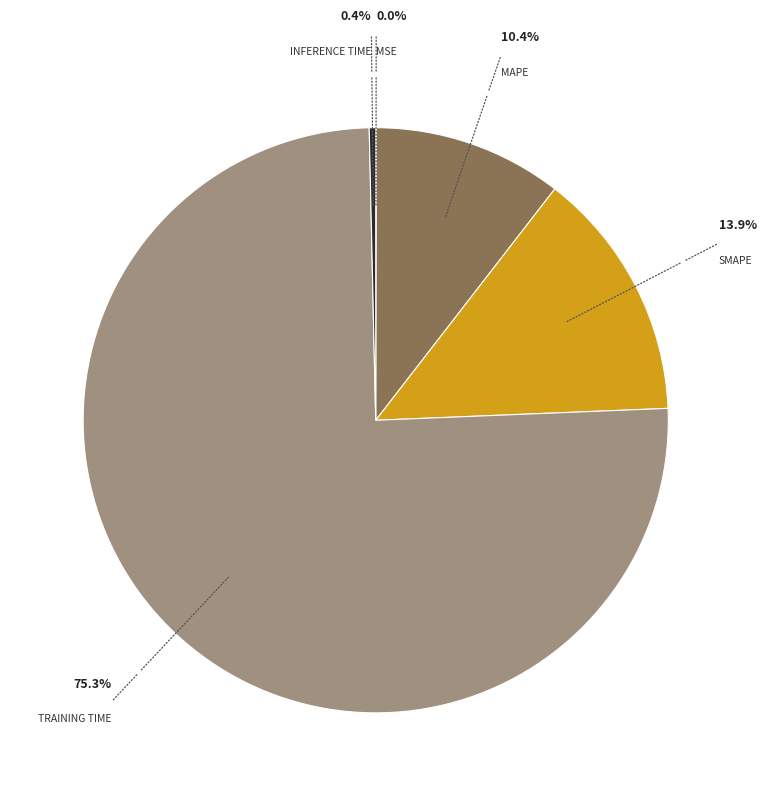

Does any single category account for the majority?

Yes